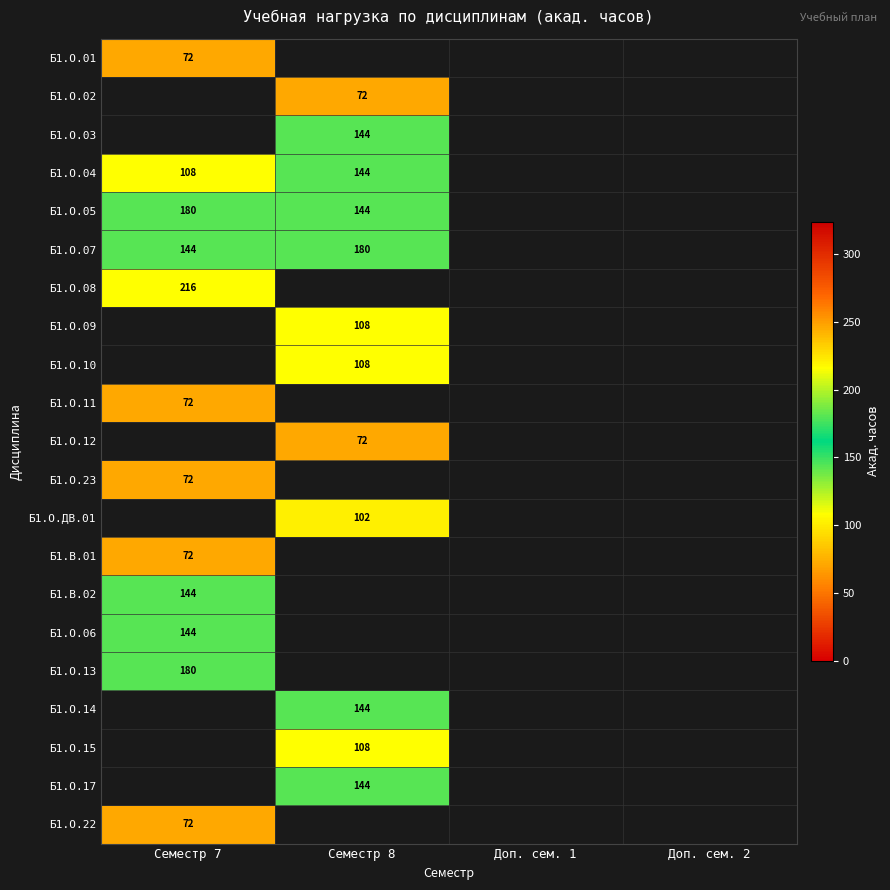

What is the difference between the Б1.О.04 values at Семестр 8 and Семестр 7?

36